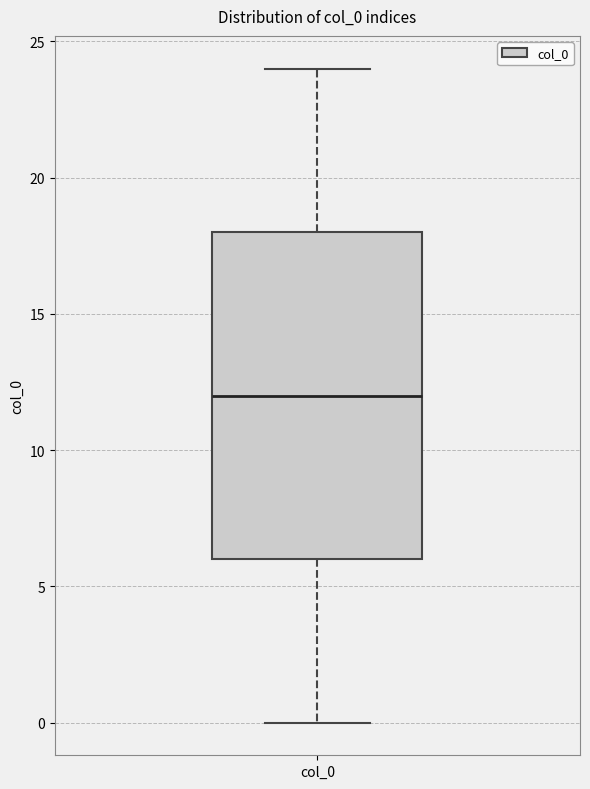

Where is the lower edge of the box for col_0 on the y-axis? The values are not printed on the chart, so give them approximately, as read against the axis.

6